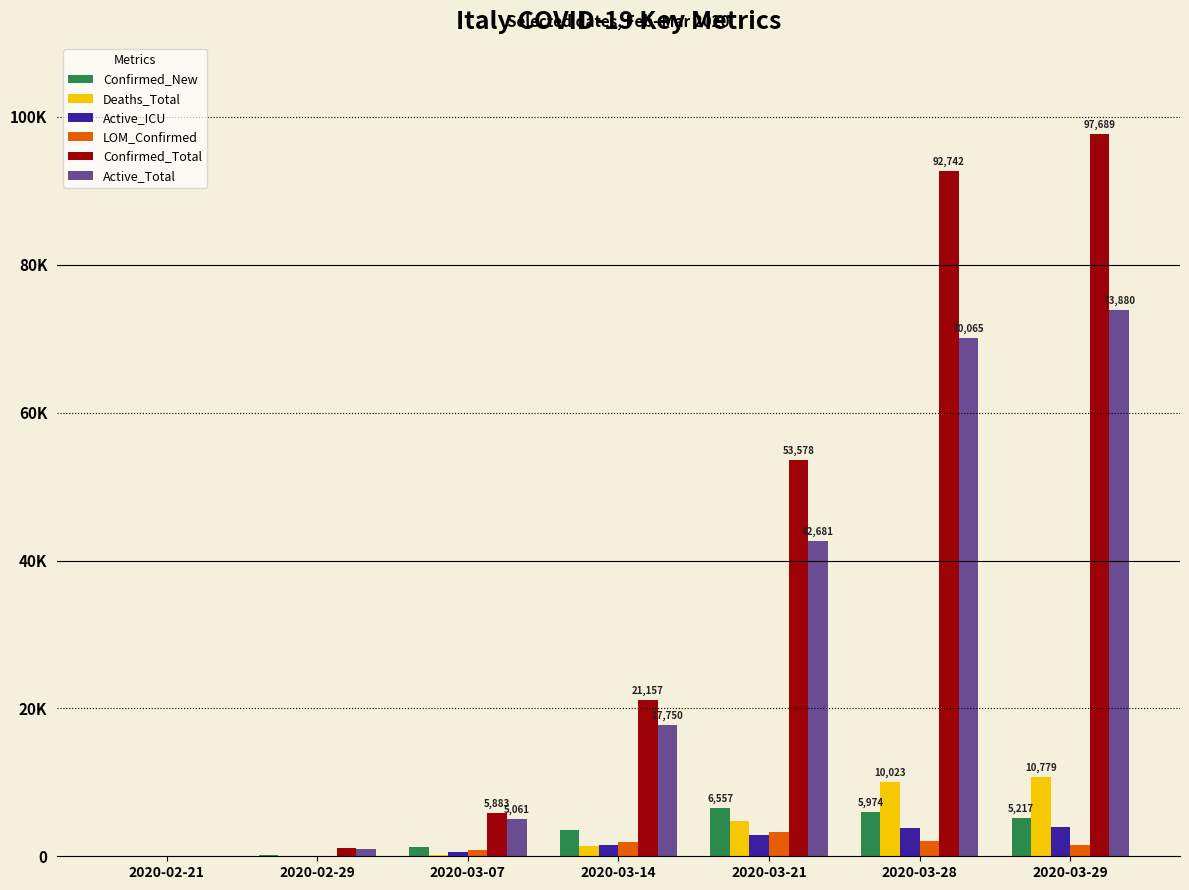

What is the difference between the maximum and minimum values in the Confirmed_Total series?

97669